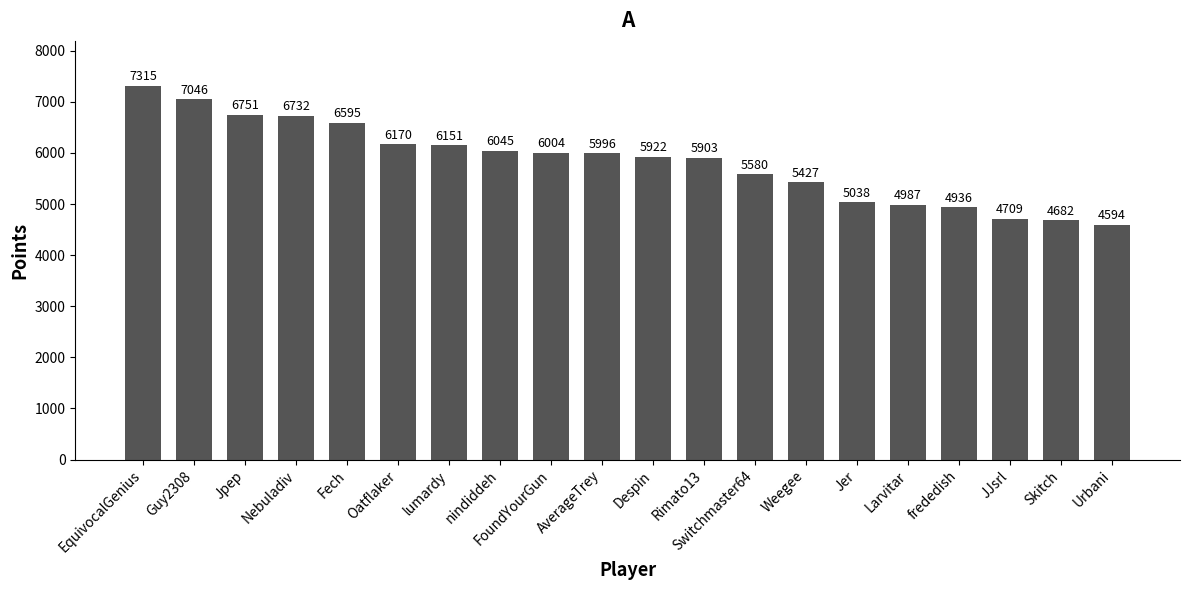

List the labels in order of value, largest first.

EquivocalGenius, Guy2308, Jpep, Nebuladiv, Fech, Oatflaker, lumardy, nindiddeh, FoundYourGun, AverageTrey, Despin, Rimato13, Switchmaster64, Weegee, Jer, Larvitar, frededish, JJsrl, Skitch, Urbani